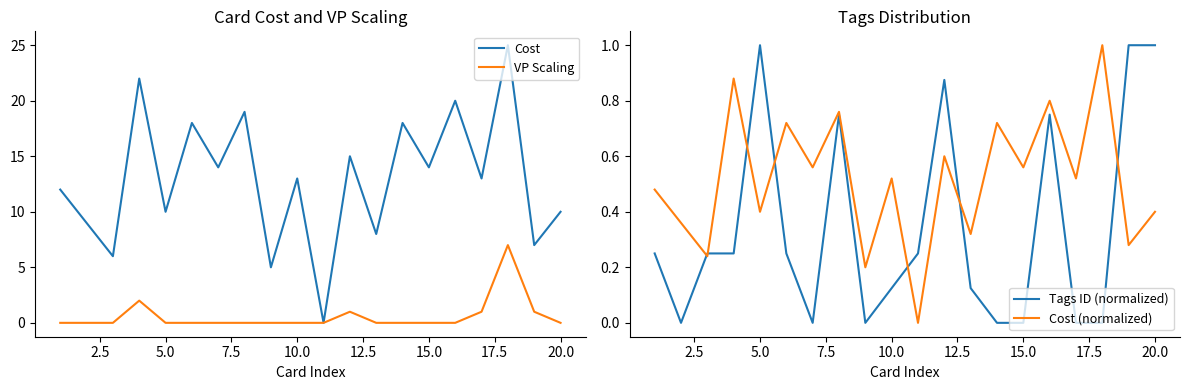

After their last crossing, which series has the higher values: Tags ID (normalized) or Cost (normalized)?

Tags ID (normalized)